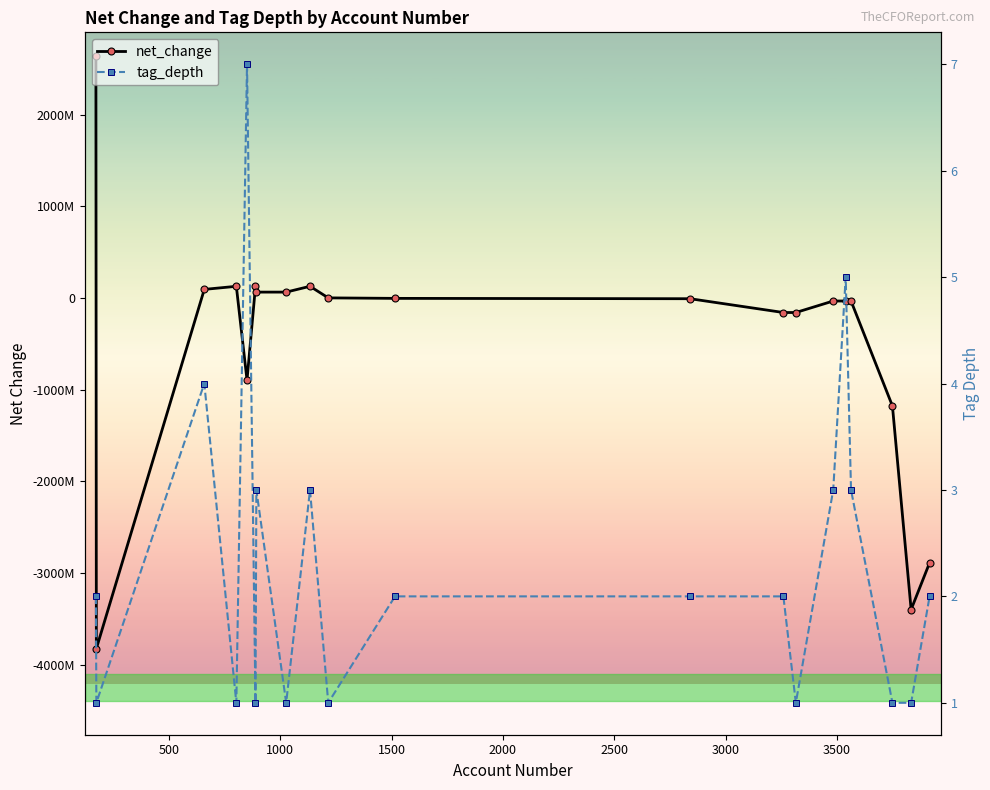

What are all the series names shown in the legend?

net_change, tag_depth